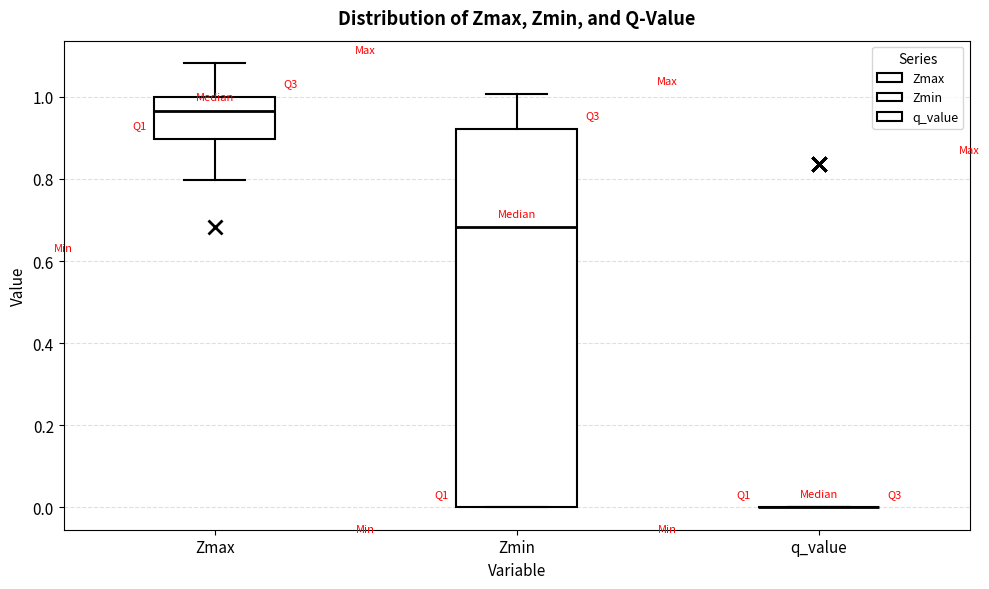

Comparing the boxes themselves (not the whiskers), which one is the tallest?

Zmin